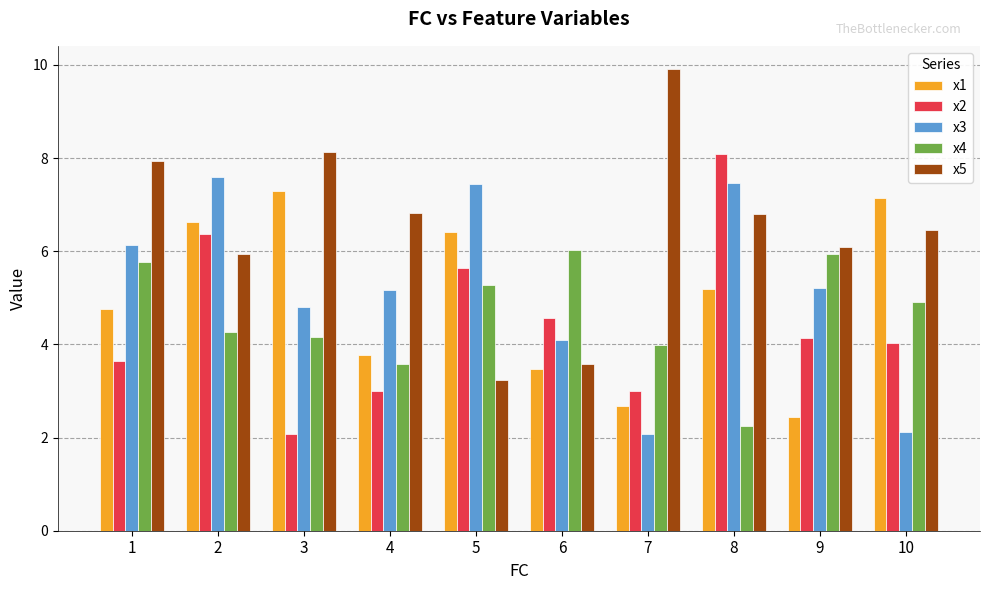

Are the bars horizontal?

No